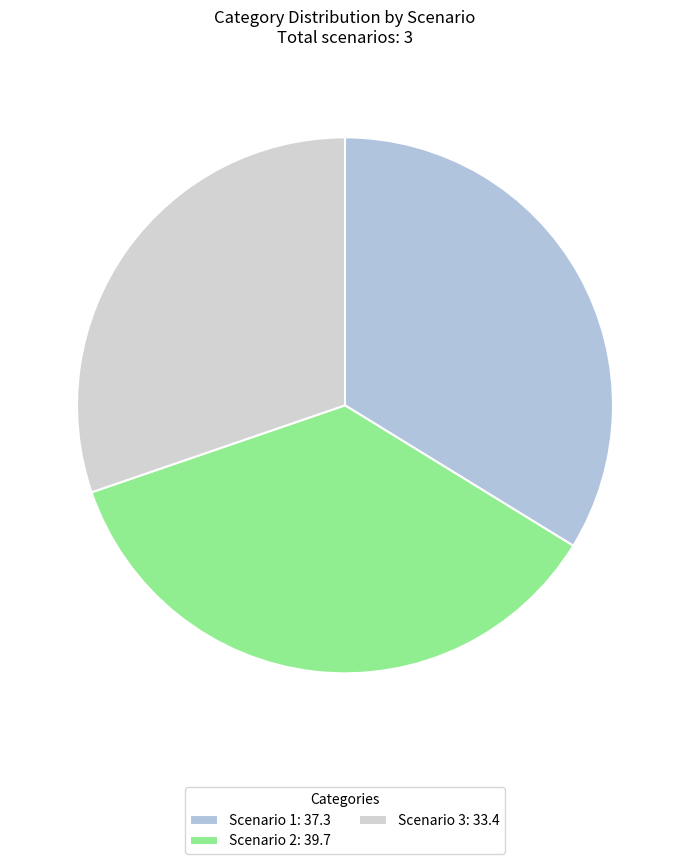

Which category has the biggest portion of the pie?

Scenario 2